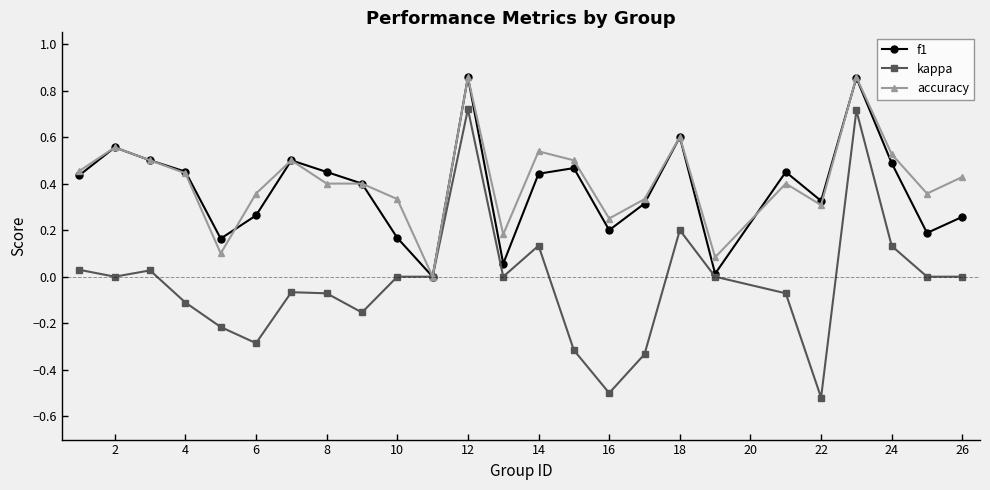

True or false: kappa has more than 0 points higher than both neighbors.

True